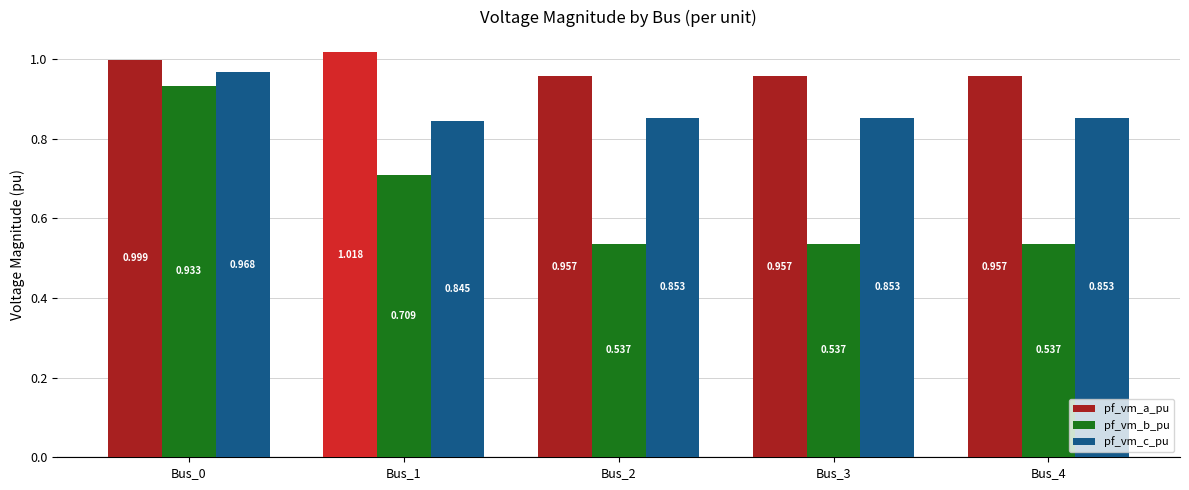

Rank the series by their average value, from lowest to highest.

pf_vm_b_pu, pf_vm_c_pu, pf_vm_a_pu